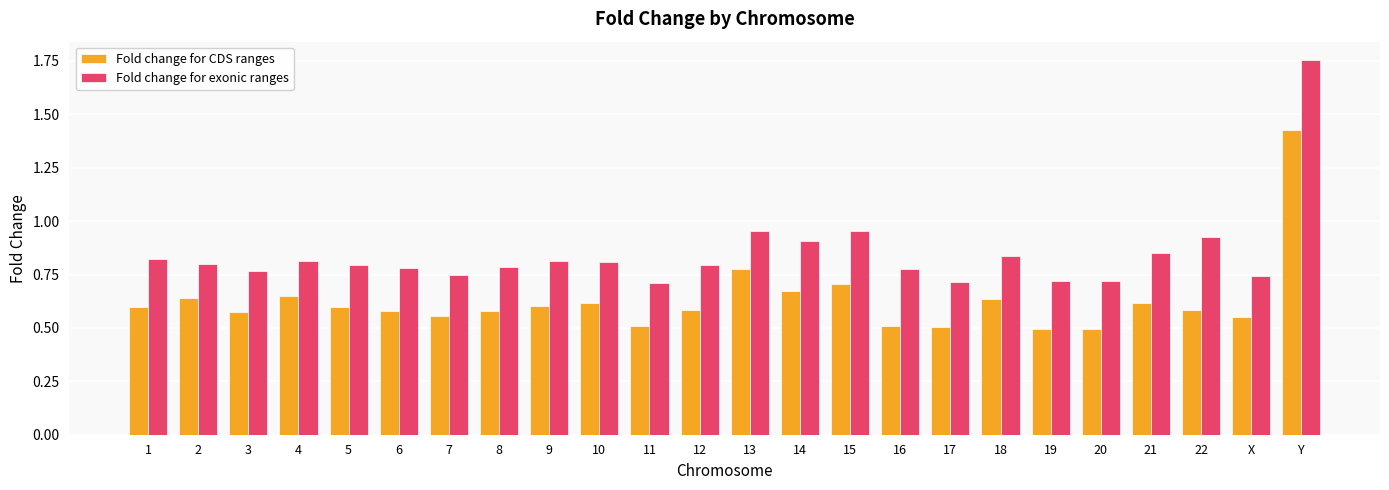

Which series has the largest range (max minus min)?

Fold change for exonic ranges